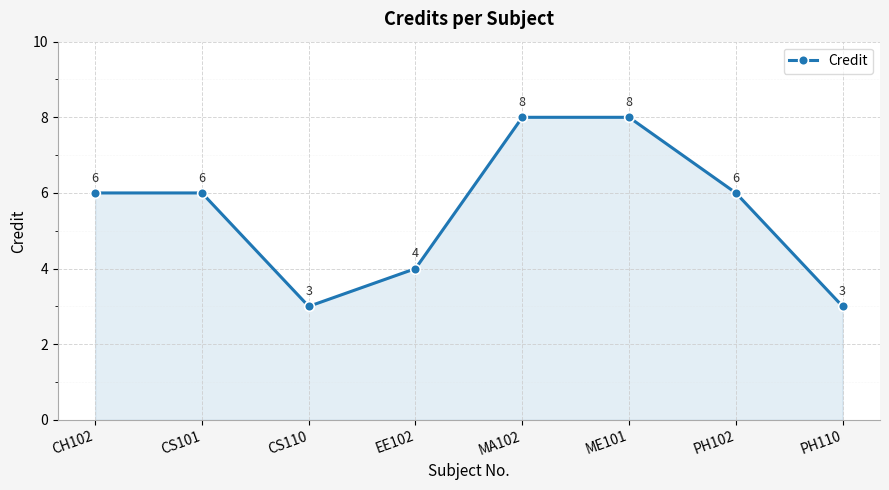

Is it true that the value at CS101 is 6?

True